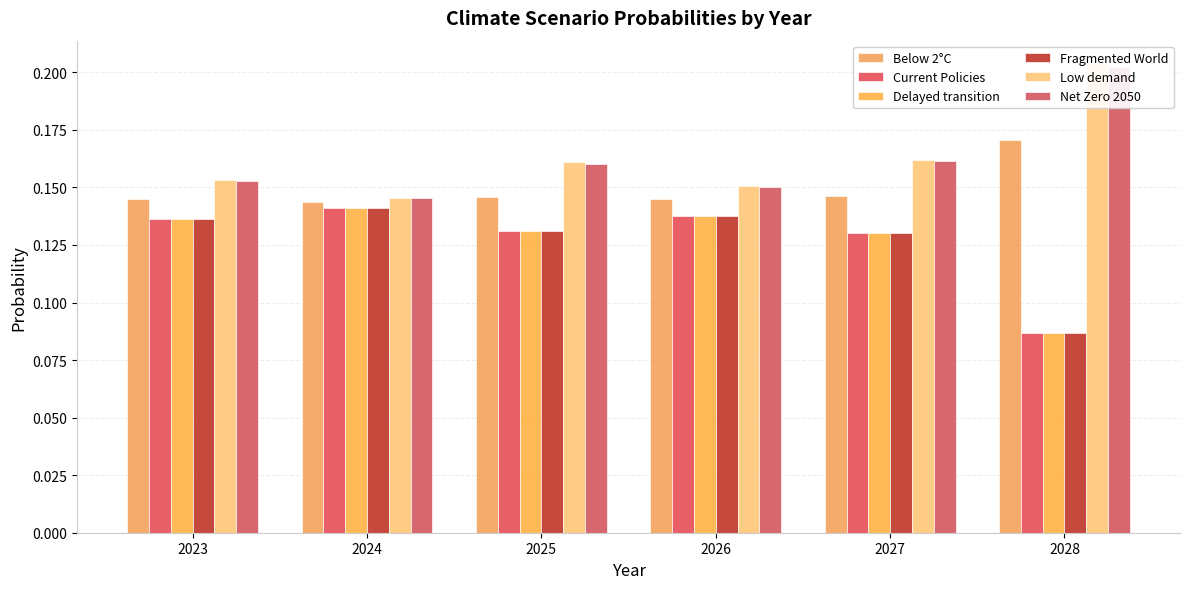

Which series has the widest spread of values?

Low demand